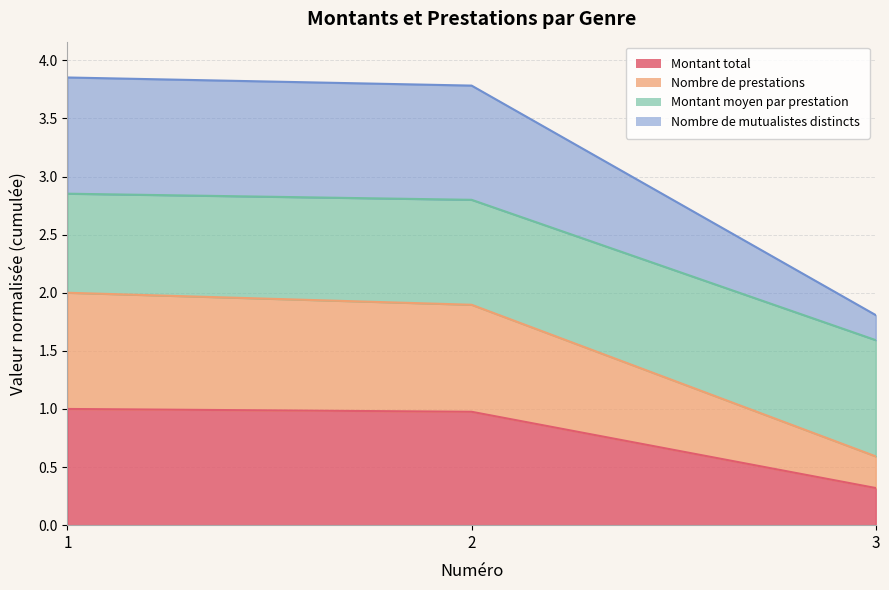

Does the chart display data point markers on the line(s)?

No